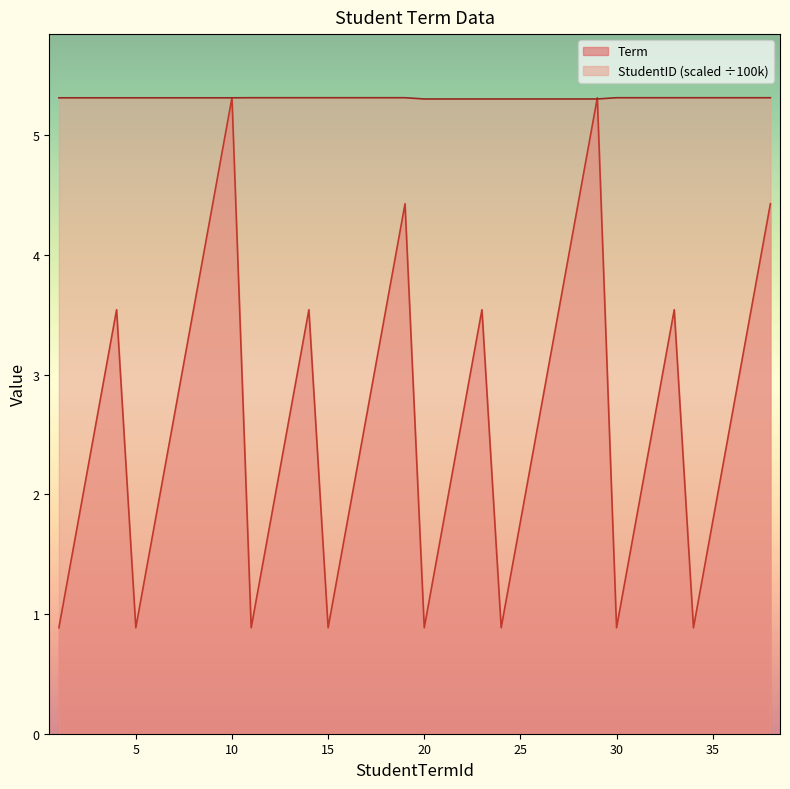

Which series has the largest total across all categories?

StudentID (scaled ÷100k)